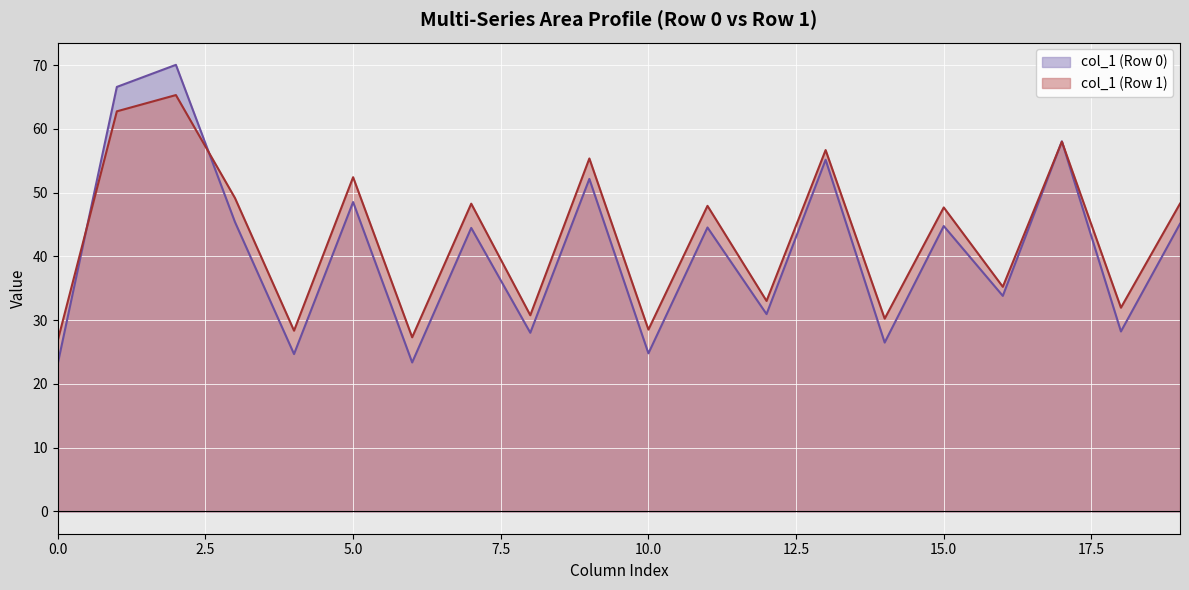

What is the maximum value for col_1 (Row 1)?

65.3